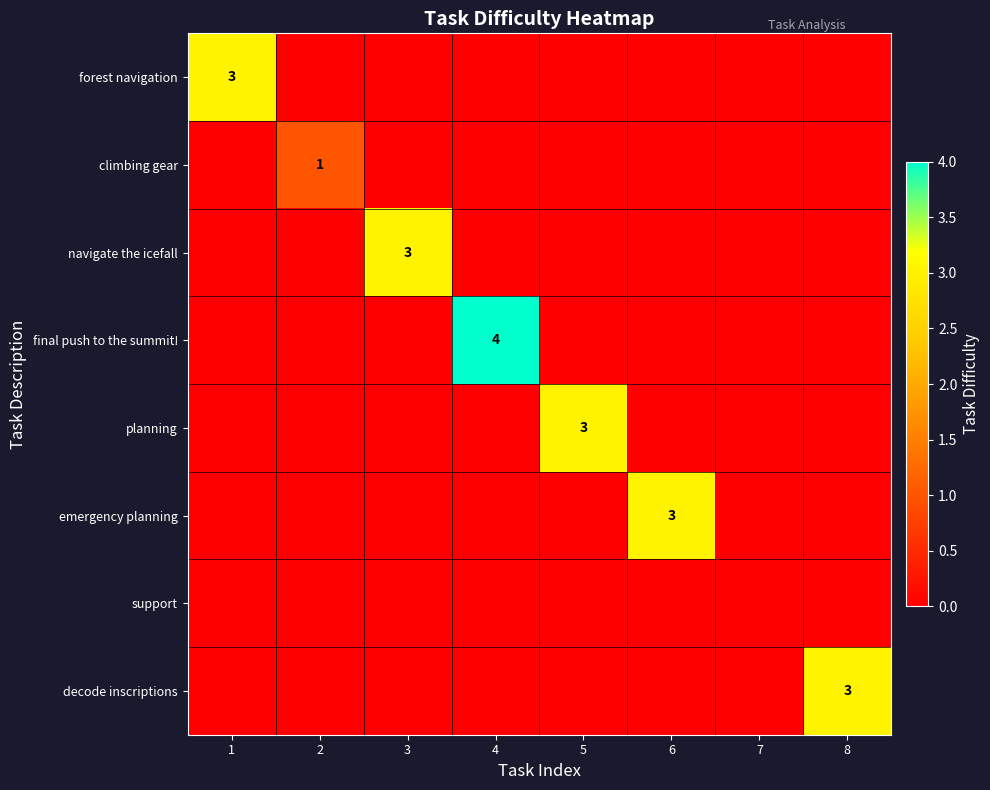

True or false: final push to the summit! has a value of 3 at 4.

False